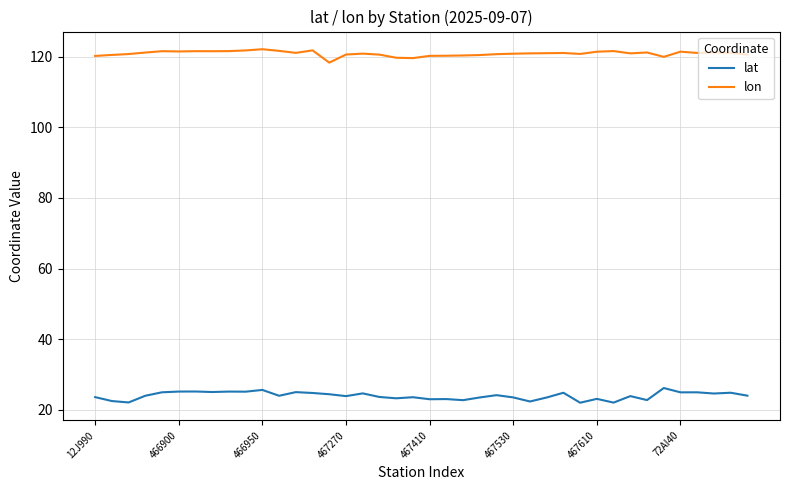

True or false: lon and lat intersect in this chart.

False